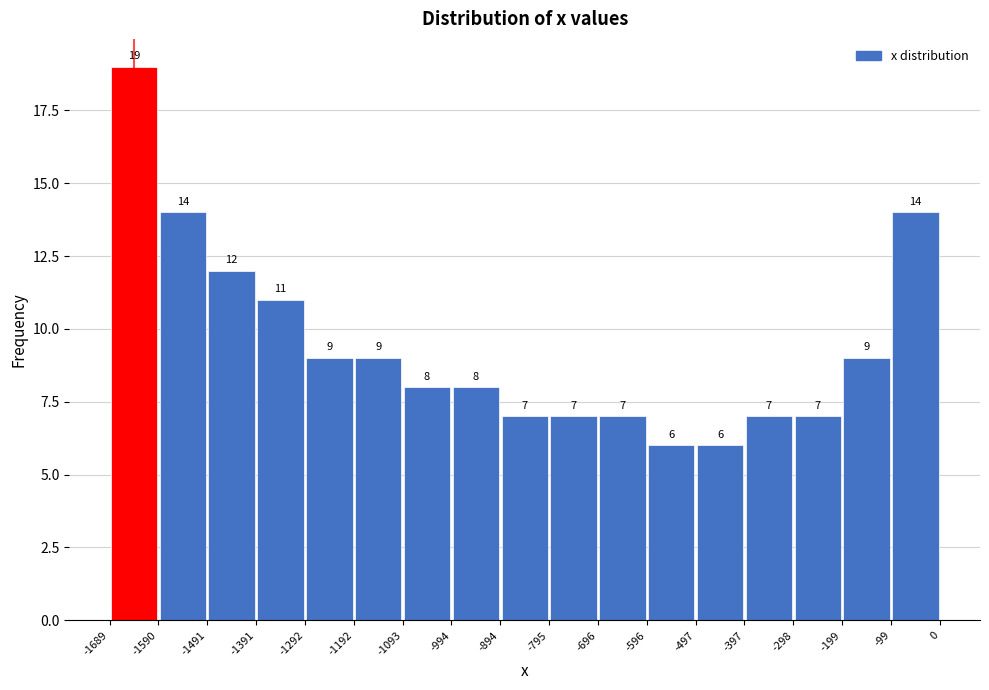

Reading left to right, transcribe this chart: for each bar, give the range it covers on the x-axis and its height.

-1689 to -1590: 19
-1590 to -1491: 14
-1491 to -1391: 12
-1391 to -1292: 11
-1292 to -1192: 9
-1192 to -1093: 9
-1093 to -994: 8
-994 to -894: 8
-894 to -795: 7
-795 to -696: 7
-696 to -596: 7
-596 to -497: 6
-497 to -397: 6
-397 to -298: 7
-298 to -199: 7
-199 to -99: 9
-99 to 0: 14